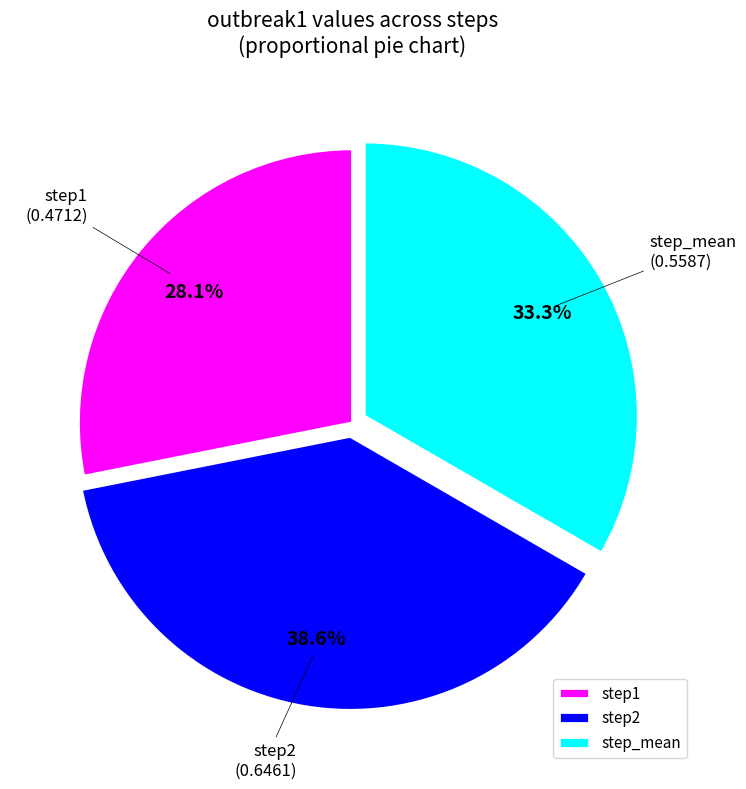

True or false: step2 accounts for 39% of the total.

True